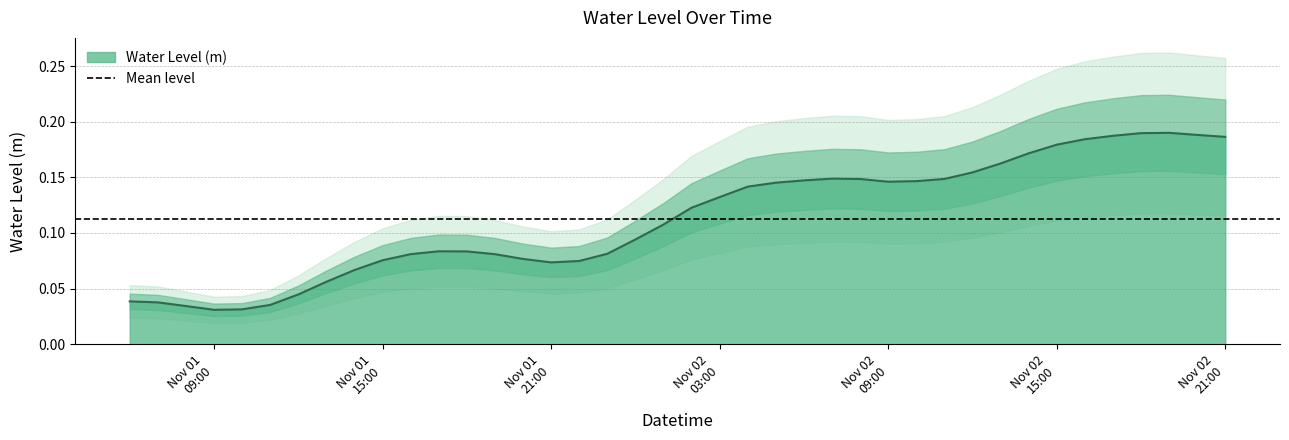

What is the label of the 8th point from the right?

2023-11-02 14:00:00